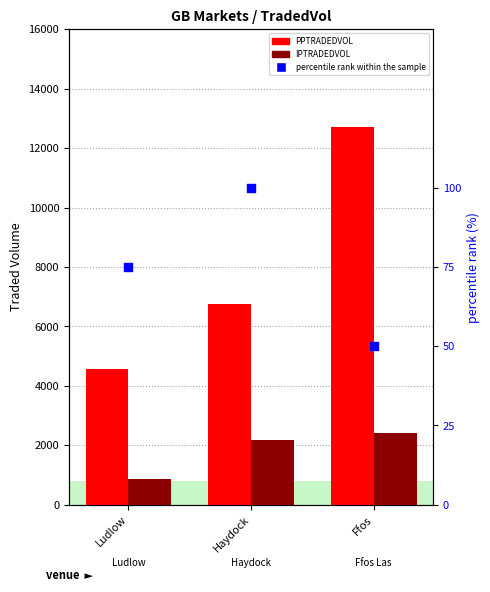

Which series reaches the maximum Y coordinate?

PPTRADEDVOL